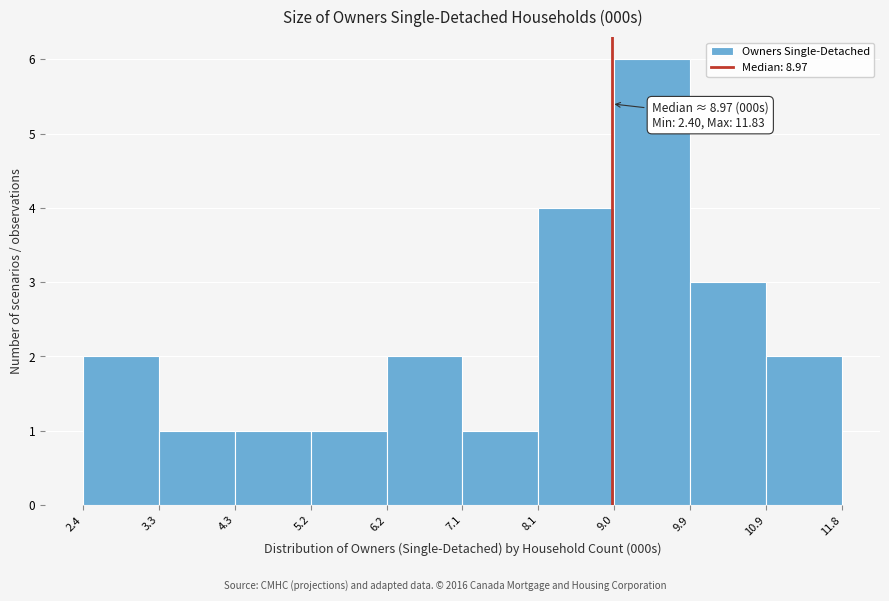

Over which range of the x-axis is the bar tallest?

9.0 to 9.9